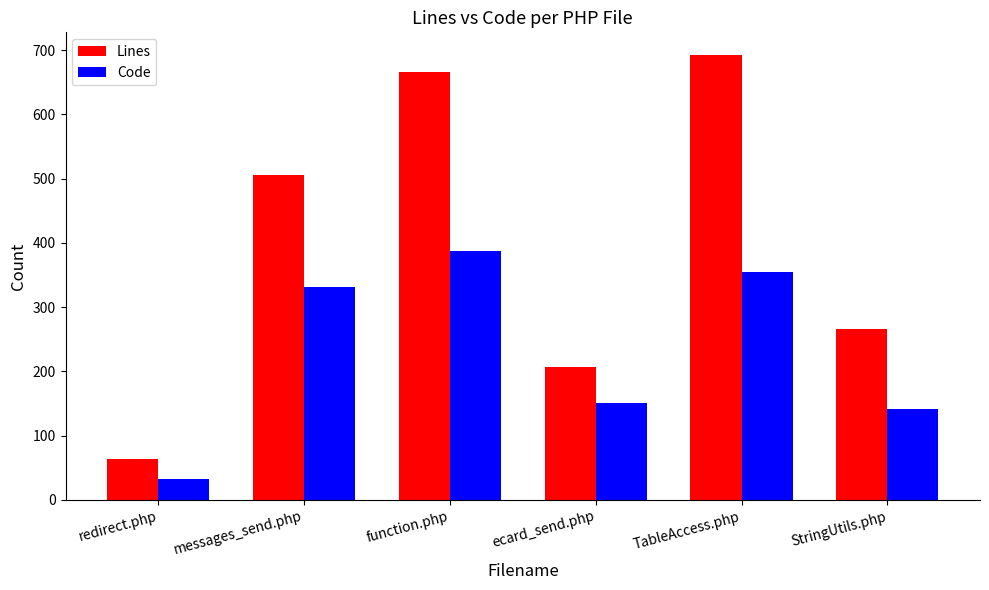

Is it true that Code equals 71 at ecard_send.php?

False